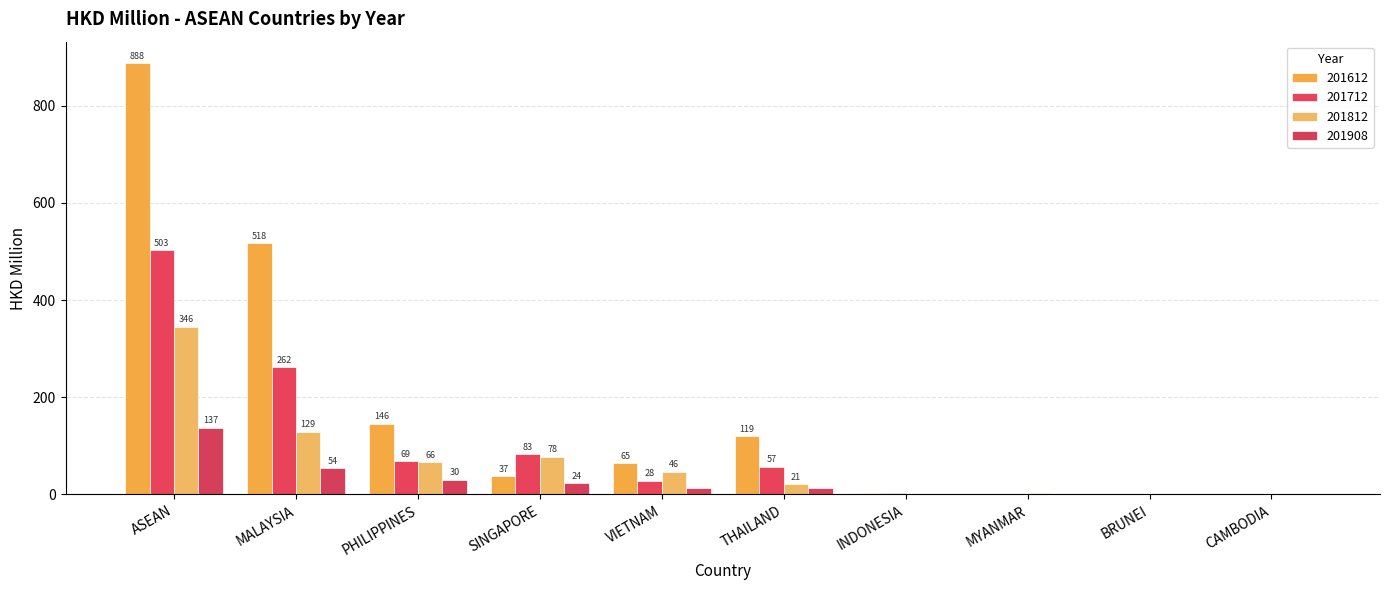

How many values in the 201712 series exceed 56?

5